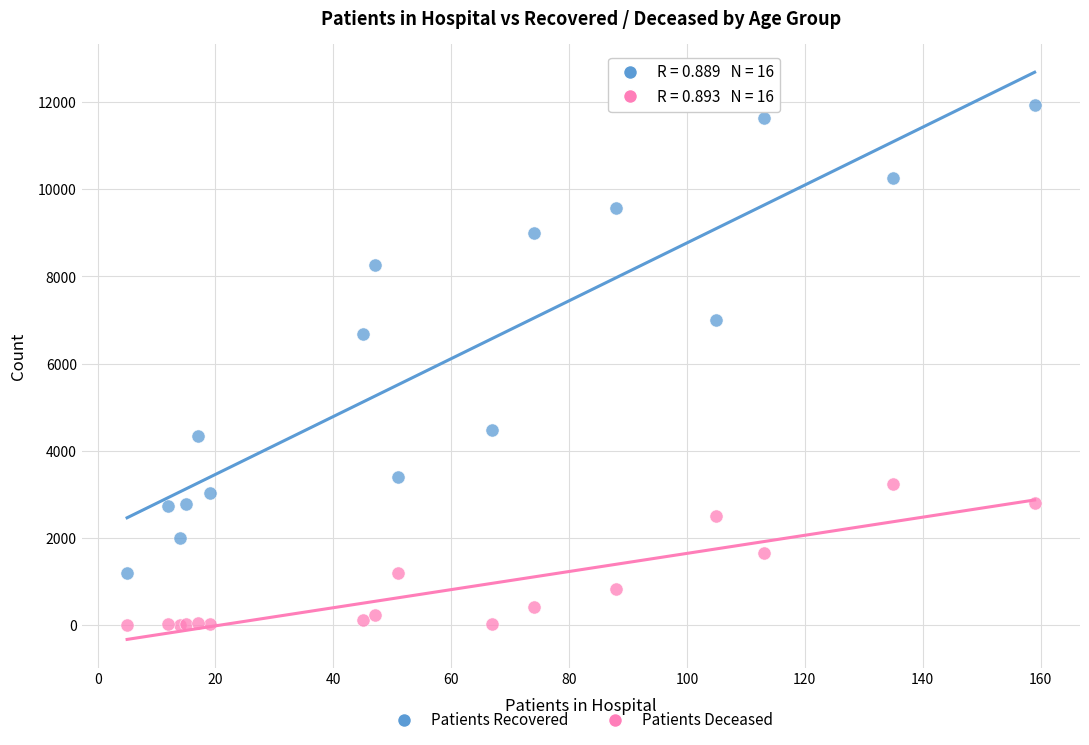

What are all the series names shown in the legend?

Patients Recovered, Patients Deceased